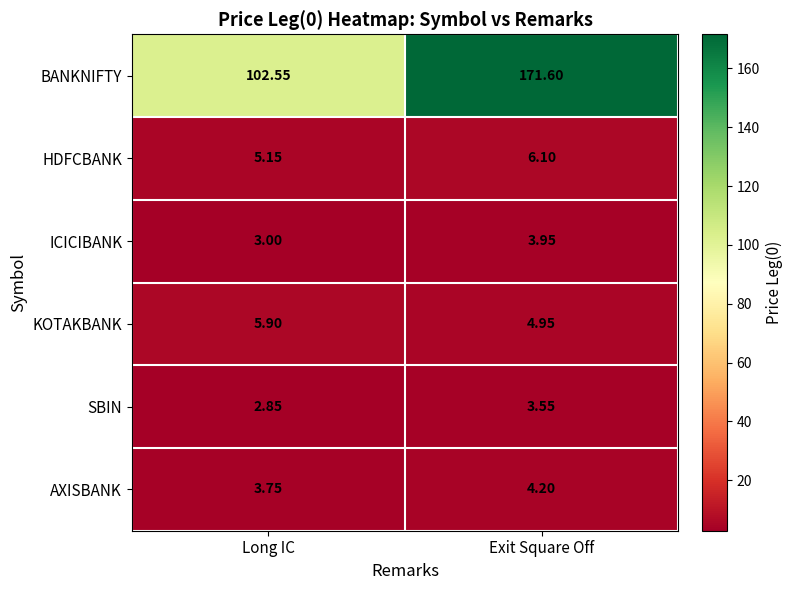

Which category has the highest value across all series?

Exit Square Off